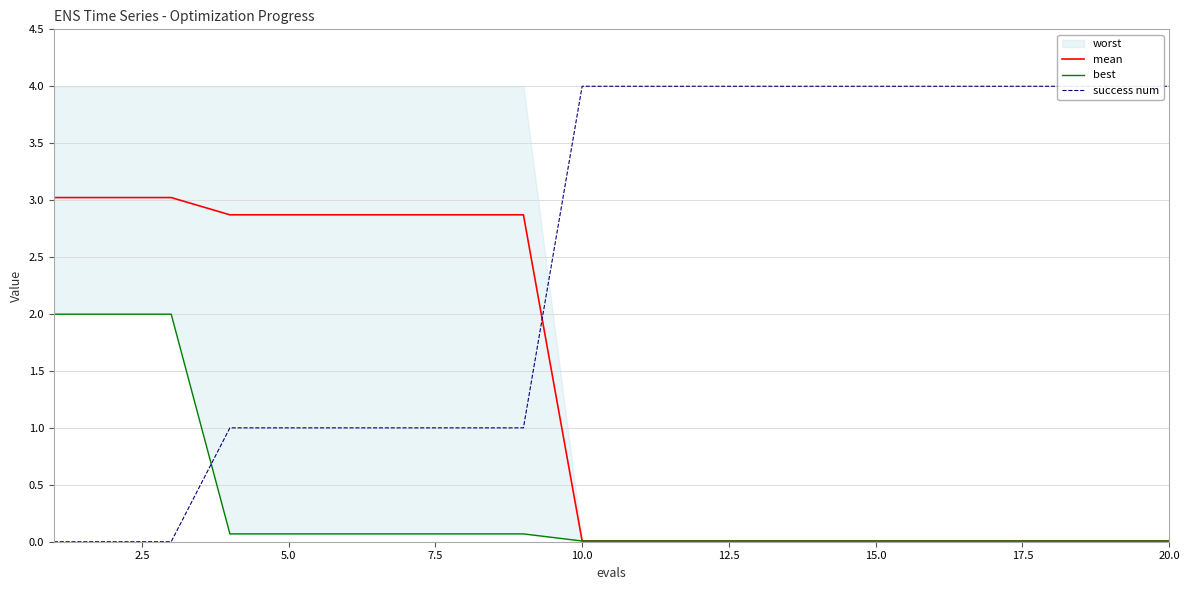

Reading right to left, extract all data points from this chart.

mean: 0.0	0.0	0.0	0.0	0.0	0.0	0.0	0.0	0.0	0.0	0.0	2.9	2.9	2.9	2.9	2.9	2.9	3.0	3.0	3.0
best: 0.0	0.0	0.0	0.0	0.0	0.0	0.0	0.0	0.0	0.0	0.0	0.1	0.1	0.1	0.1	0.1	0.1	2.0	2.0	2.0
success num: 4.0	4.0	4.0	4.0	4.0	4.0	4.0	4.0	4.0	4.0	4.0	1.0	1.0	1.0	1.0	1.0	1.0	0.0	0.0	0.0